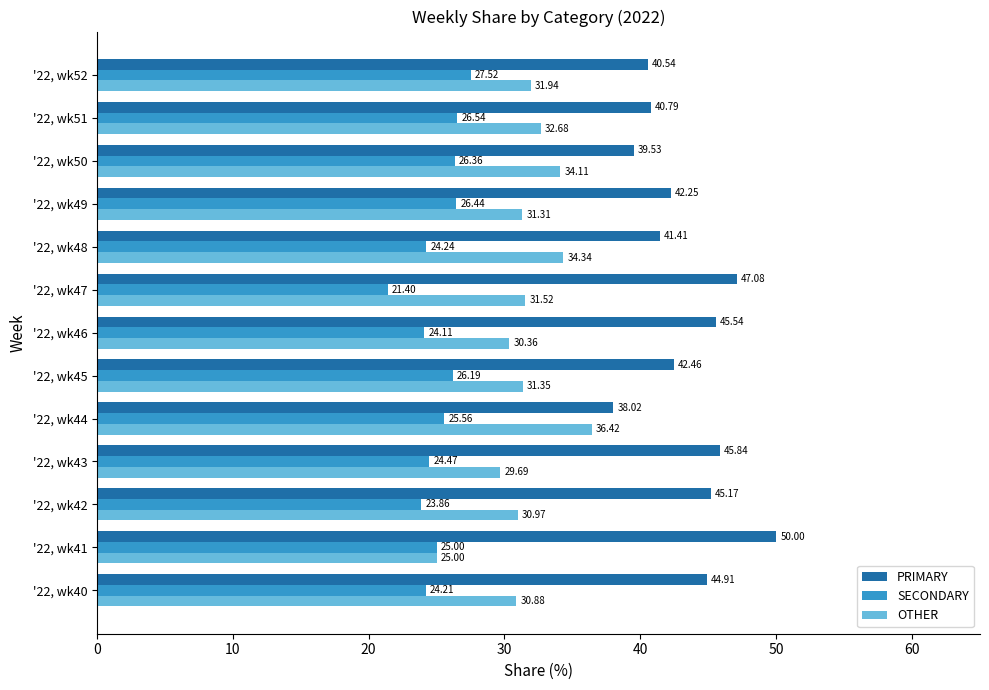

Which series has the widest spread of values?

PRIMARY